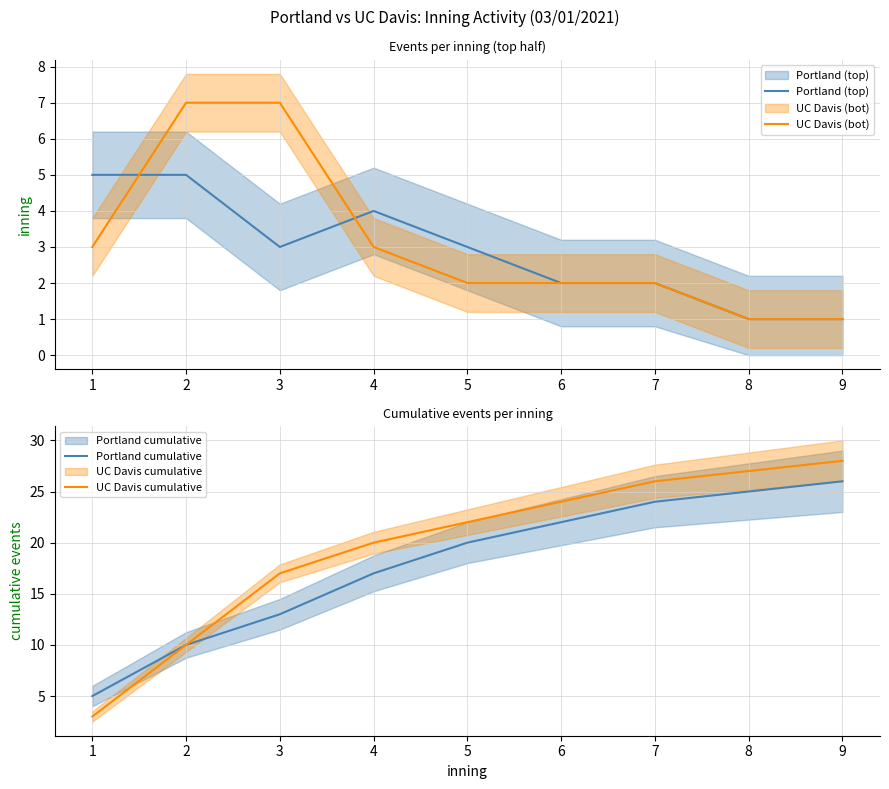

At which category is the sum across all series the highest?

9